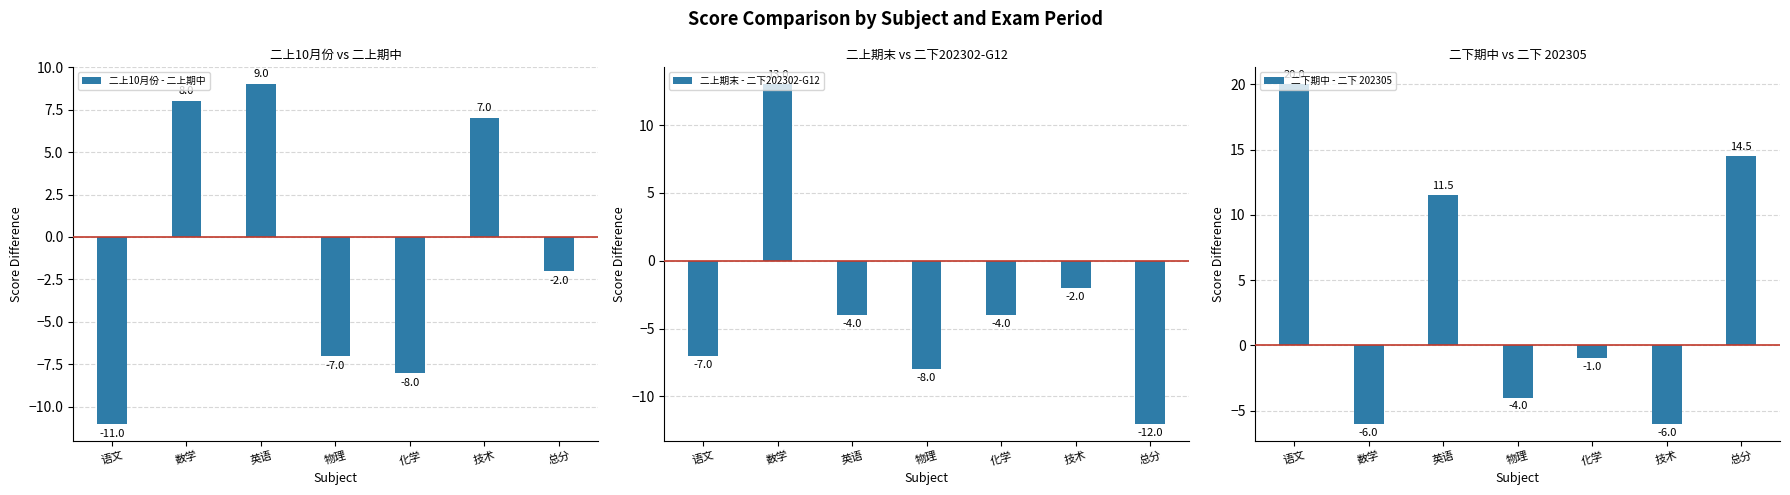

At how many categories does at least one series exceed -2?

6